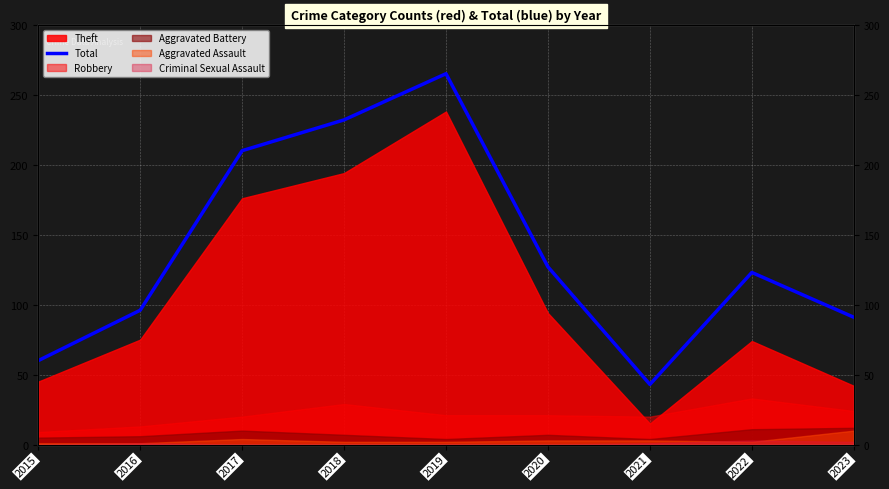

What is the difference between the values at 2019 and 2020?

138